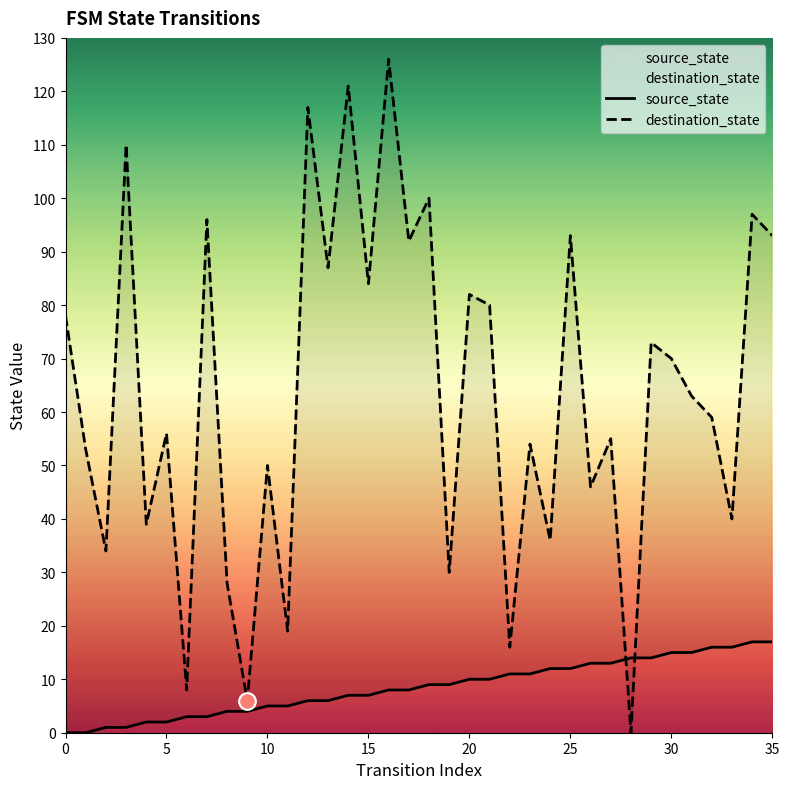

Reading left to right, extract all data points from this chart.

source_state: 0	0	1	1	2	2	3	3	4	4	5	5	6	6	7	7	8	8	9	9	10	10	11	11	12	12	13	13	14	14	15	15	16	16	17	17
destination_state: 78	53	34	110	39	56	8	96	28	6	50	19	117	87	121	84	126	92	100	30	82	80	16	54	36	93	46	55	0	73	70	63	59	40	97	93